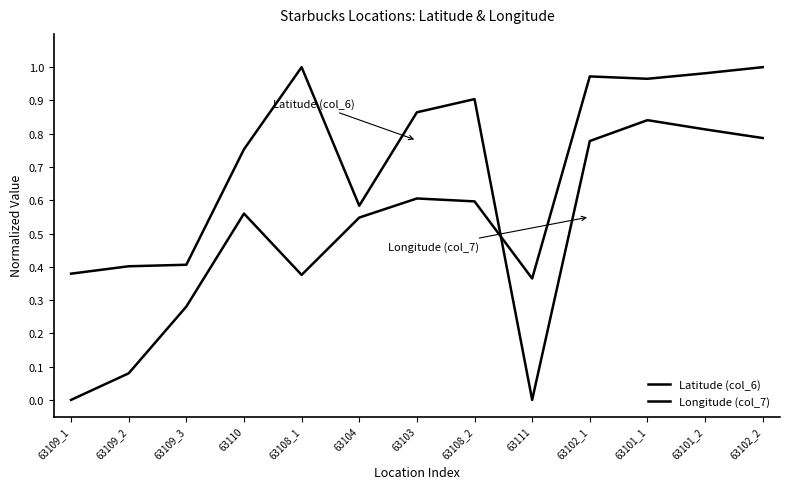

What is the difference between the highest and lowest values at 63109_1?

0.4